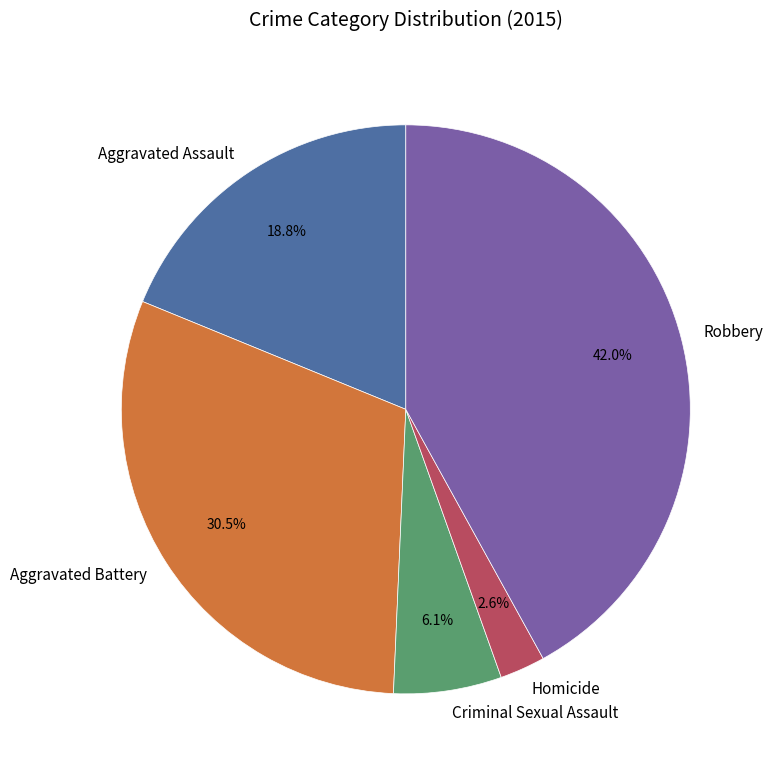

Rank the categories by value from lowest to highest.

Homicide, Criminal Sexual Assault, Aggravated Assault, Aggravated Battery, Robbery